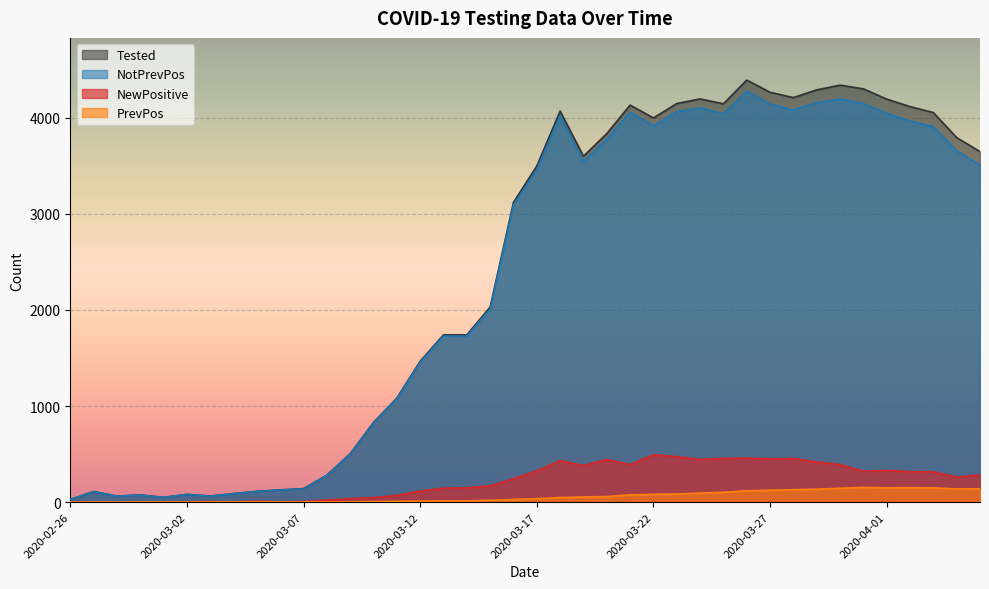

Between 2020-03-03 and 2020-03-07, which series saw the biggest shift?

Tested